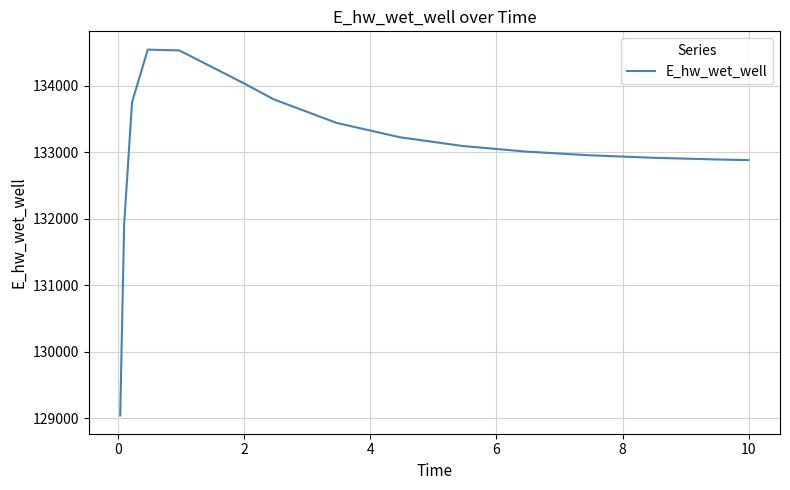

What is the minimum value shown in the chart?

129038.9